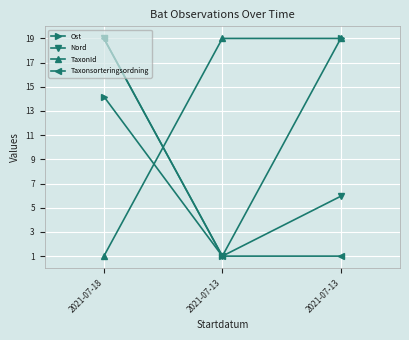

The value of Taxonsorteringsordning at 2021-07-18 is 19.0. True or false?

True